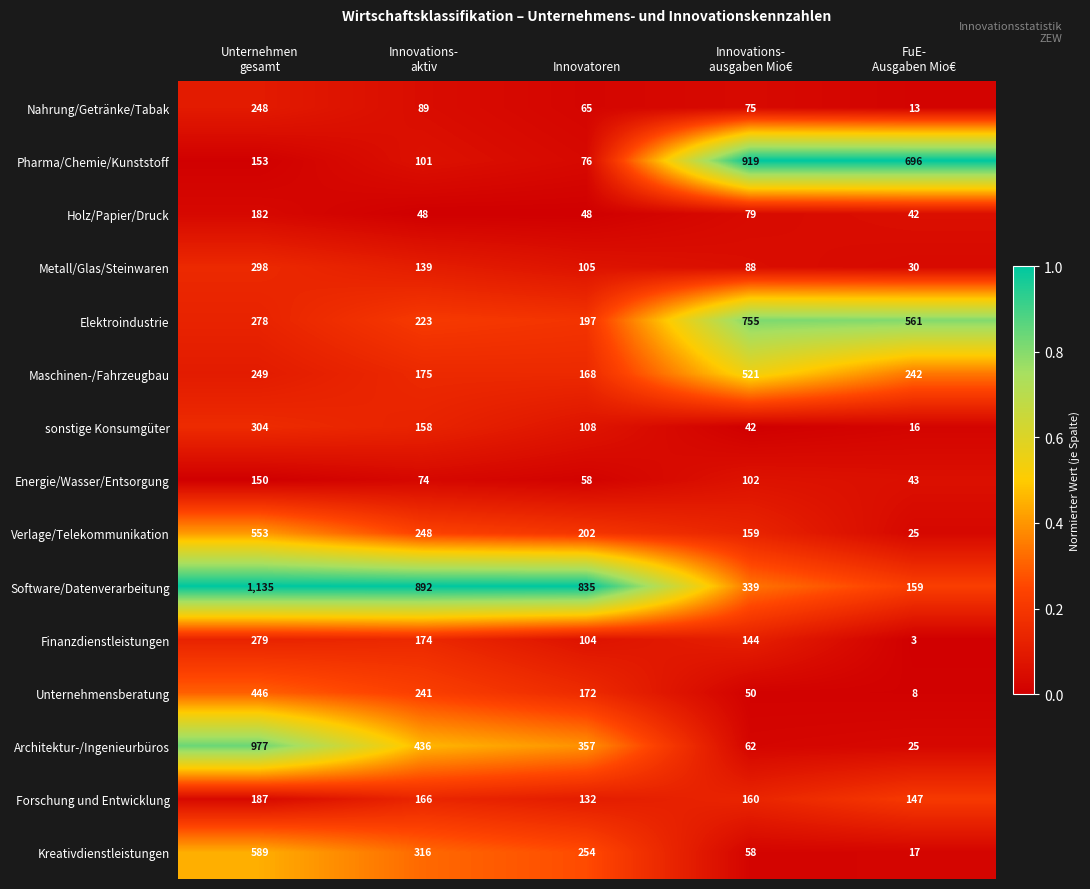

What is the difference between the maximum and minimum values in the Forschung und Entwicklung series?

55